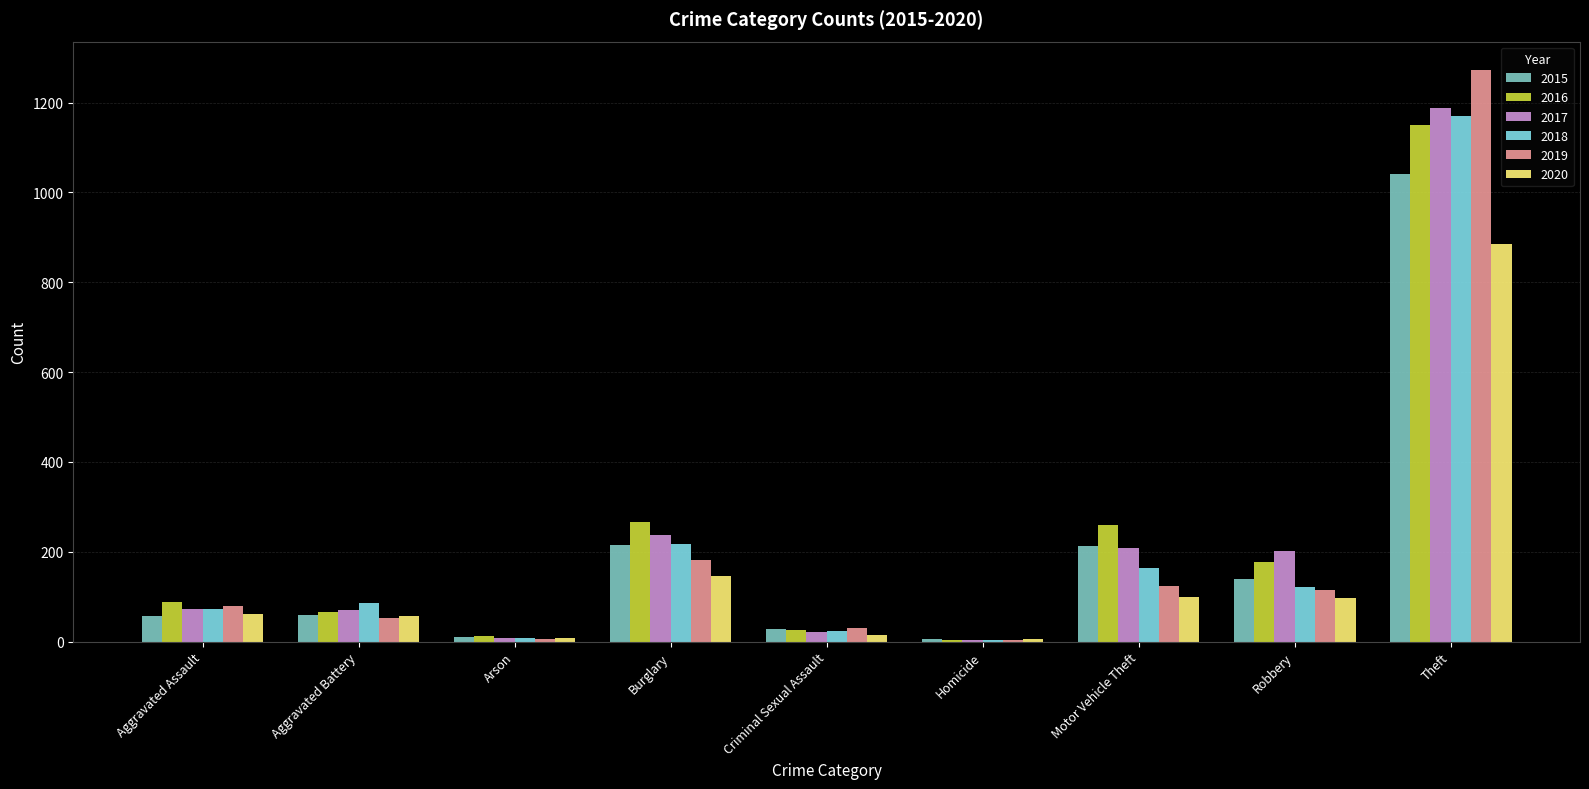

At which category is the sum across all series the highest?

Theft